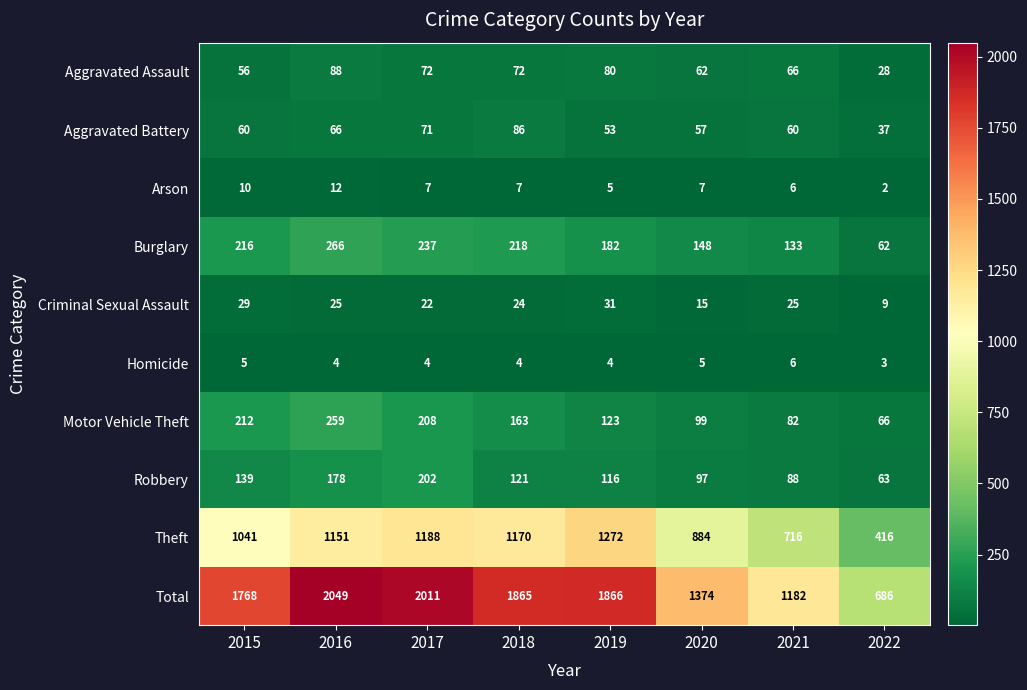

How many series are shown in this chart?

10